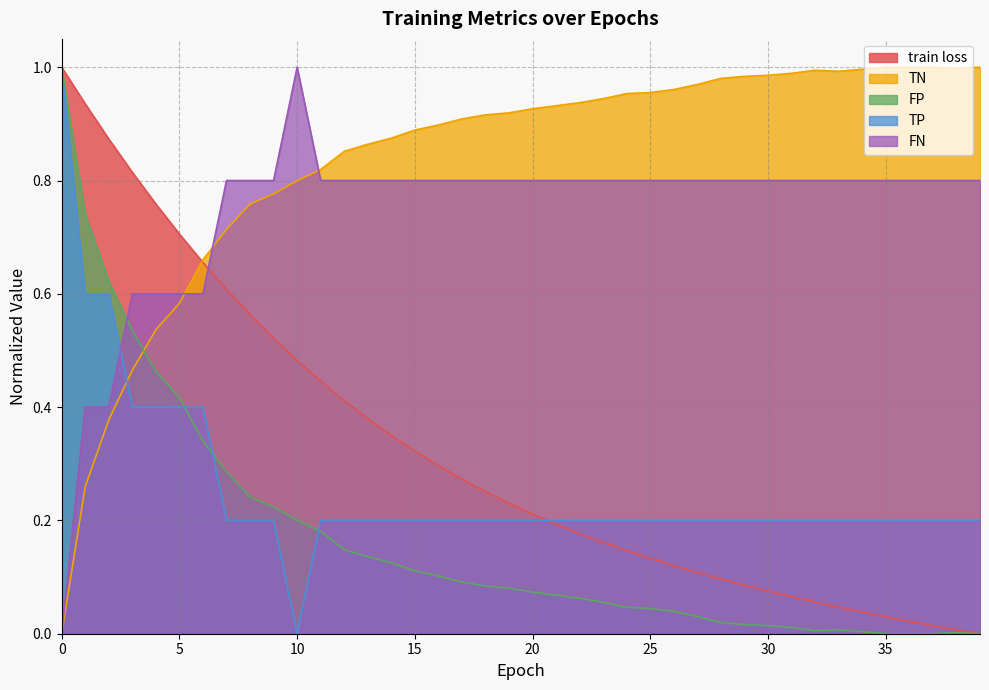

Which series has the largest total across all categories?

TN